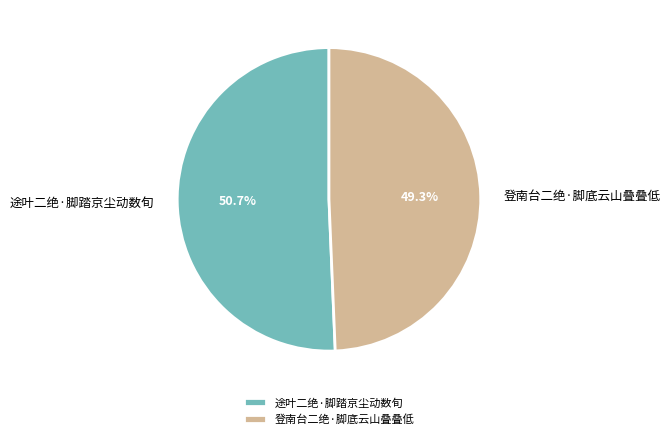

To the nearest percent, what is the difference between the largest and smallest slice percentages?

1%